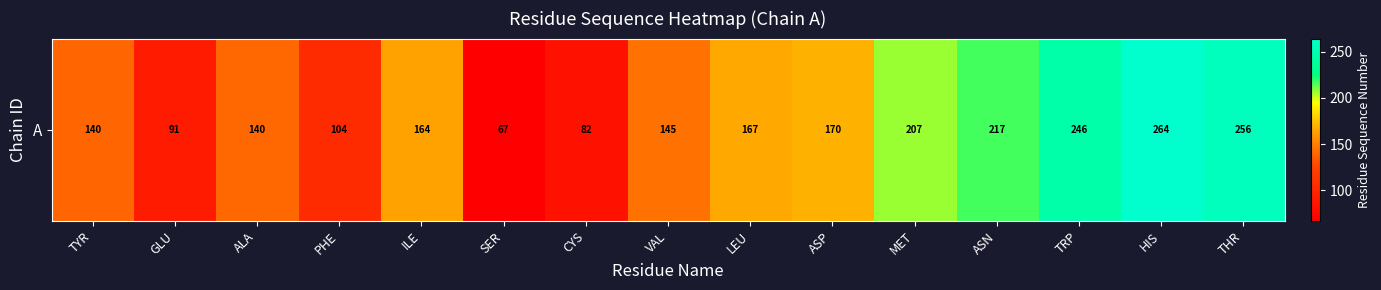

Reading left to right, extract all data points from this chart.

140.0	91.0	140.2	104.3	164.5	67.0	82.0	144.7	167.0	170.0	207.0	217.0	246.0	264.0	256.0